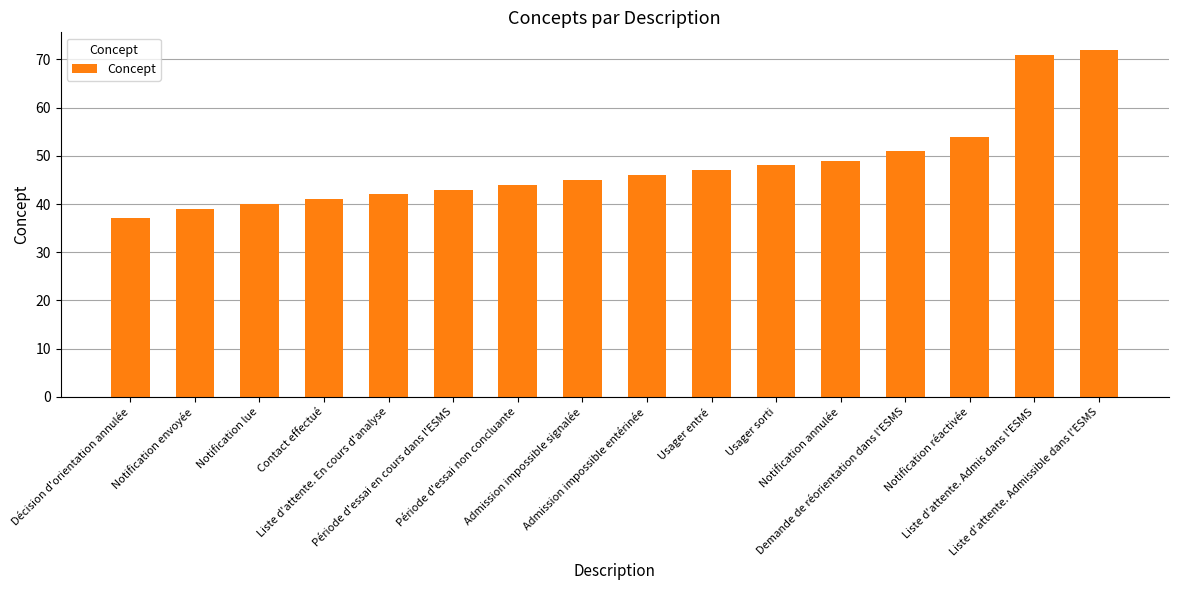

Which has a higher value, Admission impossible signalée or Liste d'attente. En cours d'analyse?

Admission impossible signalée